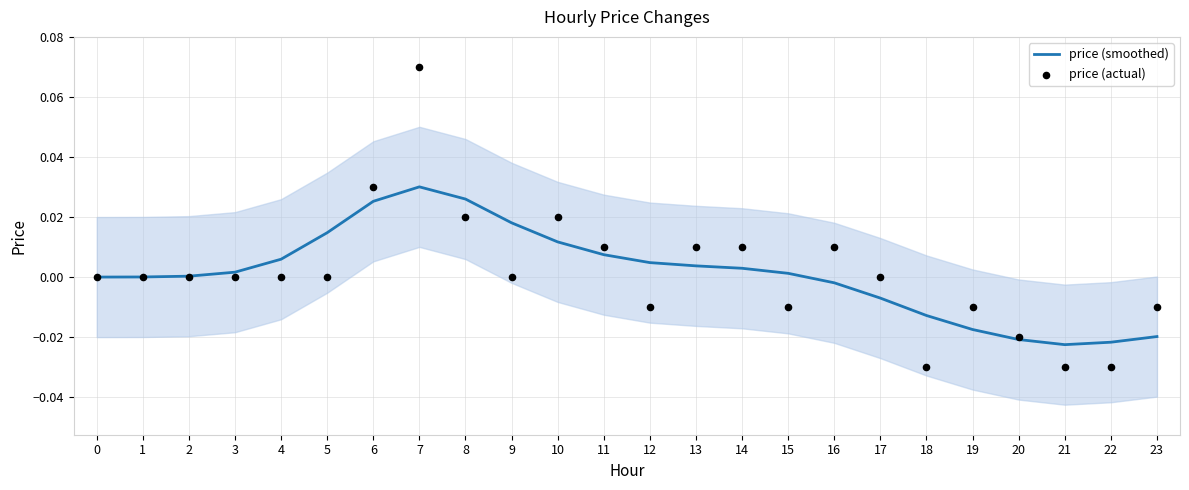

At how many categories does at least one series exceed 0?

17